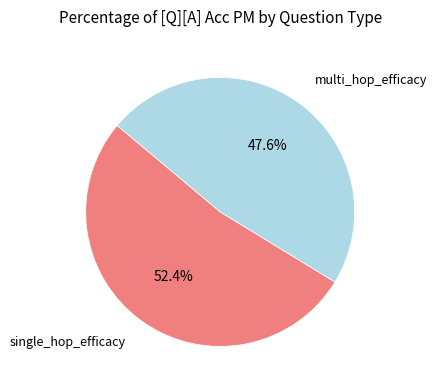

To the nearest percent, what is the difference between the largest and smallest slice percentages?

5%